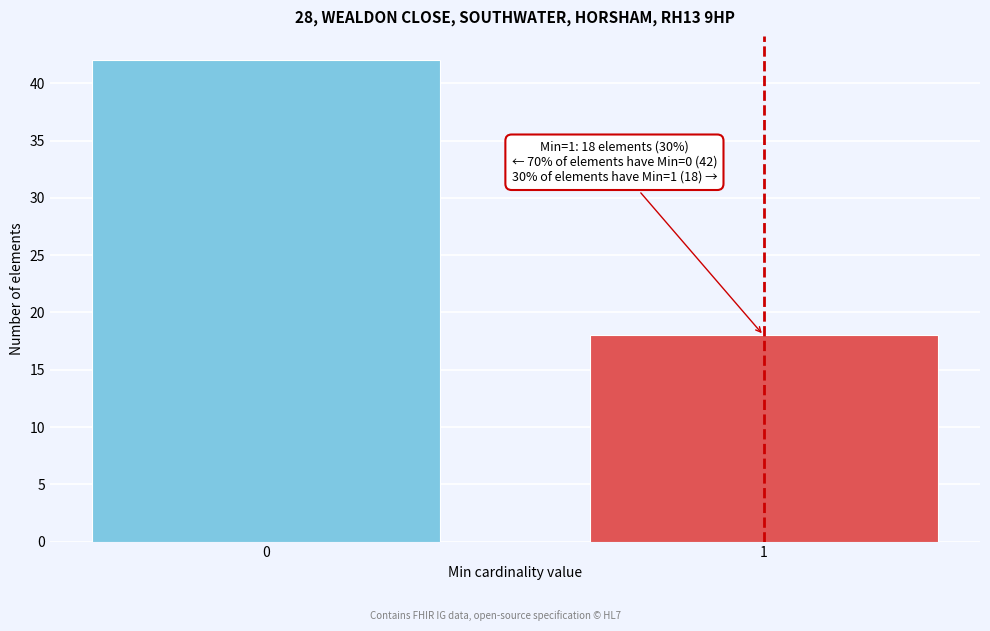

Reading right to left, transcribe all the data shown in this chart.

18	42